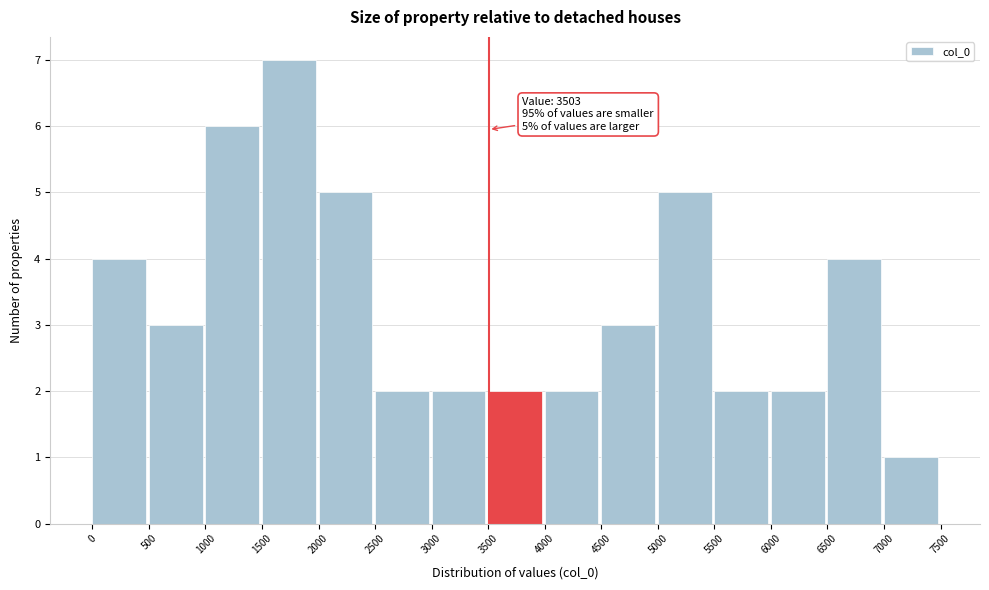

Which range on the x-axis has the tallest bar?

1500 to 2000